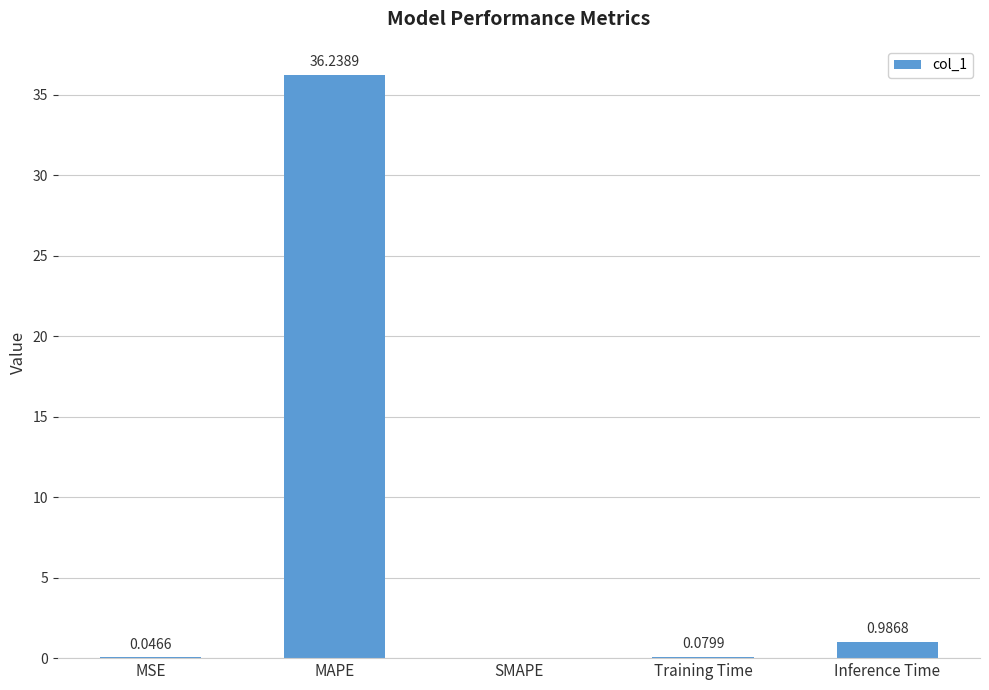

Which label corresponds to the largest value in the chart?

MAPE